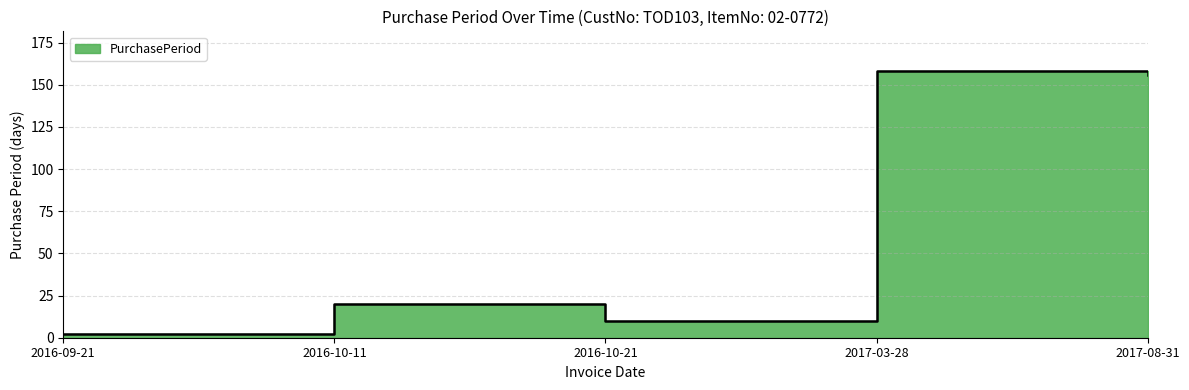

How many interior local valleys (lower than both neighbors) does the data have?

1